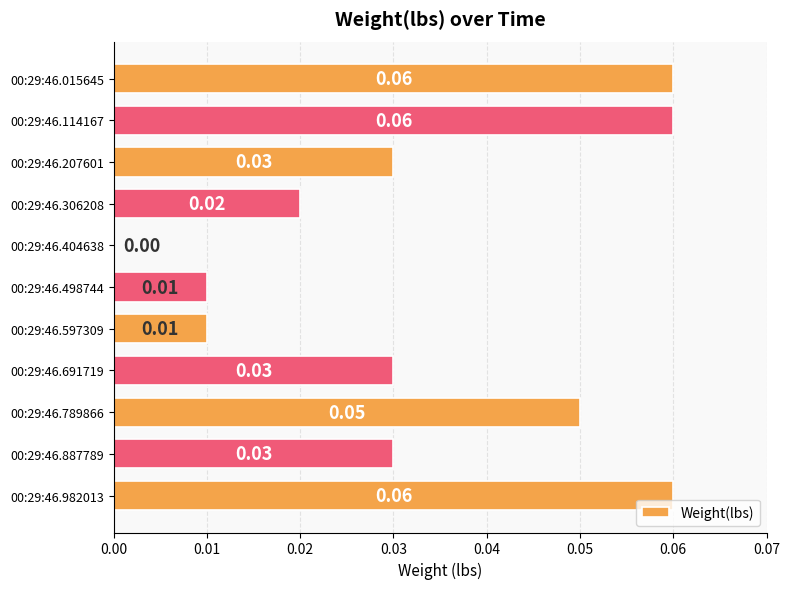

What is the sum of all values?

0.4